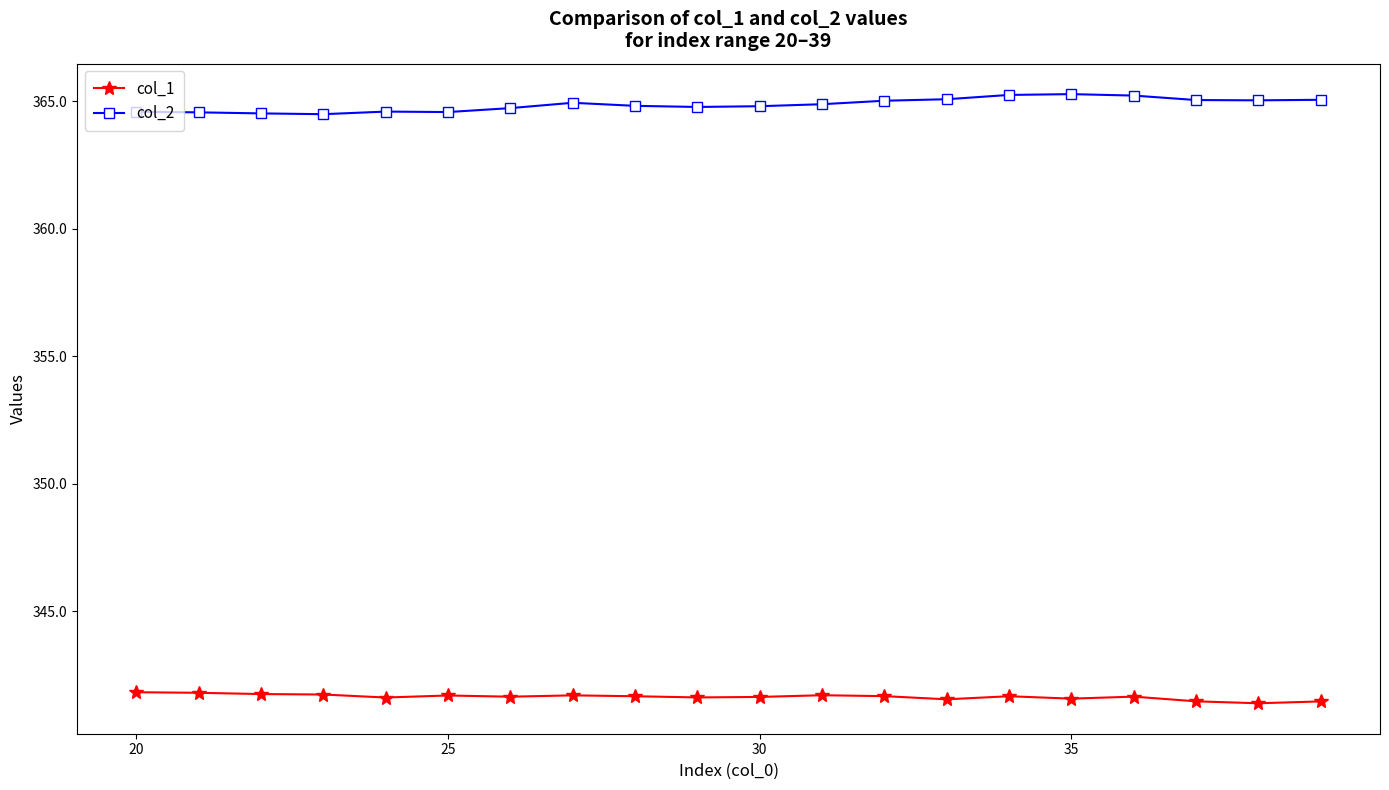

What is the smallest value displayed?

341.4